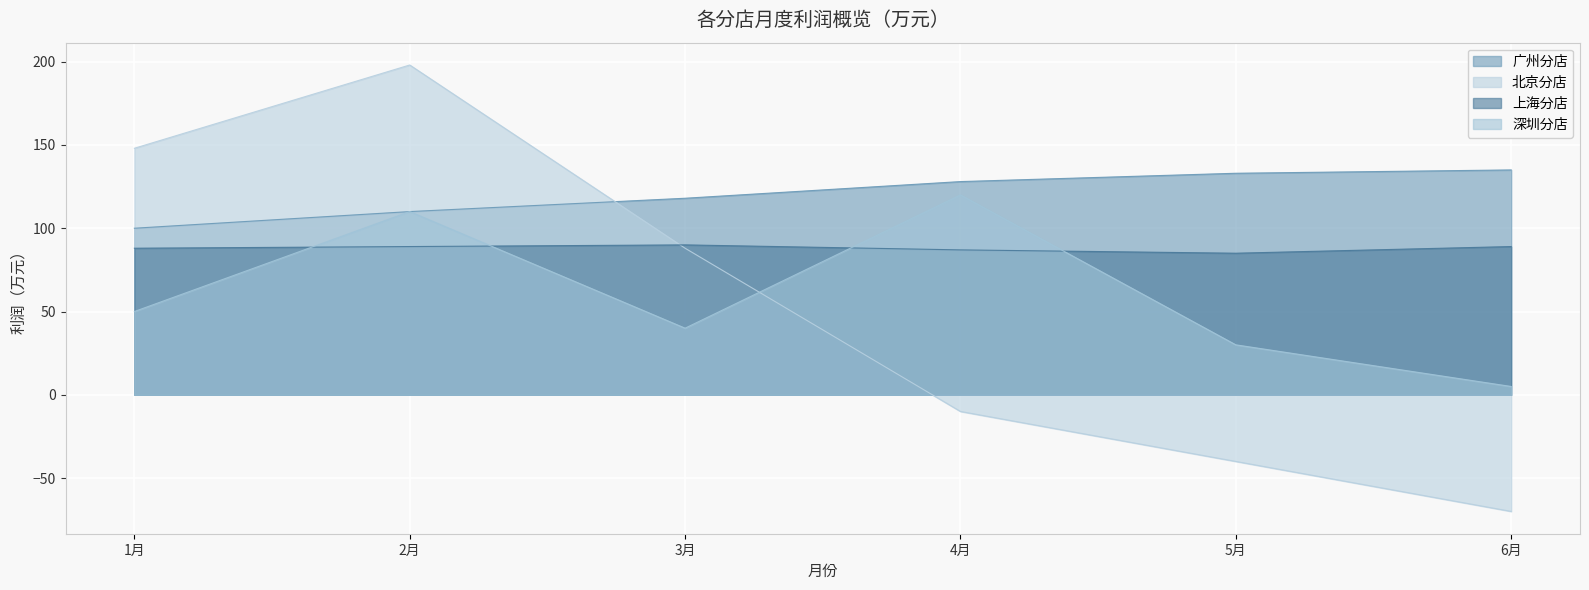

What are all the series names shown in the legend?

广州分店, 北京分店, 上海分店, 深圳分店